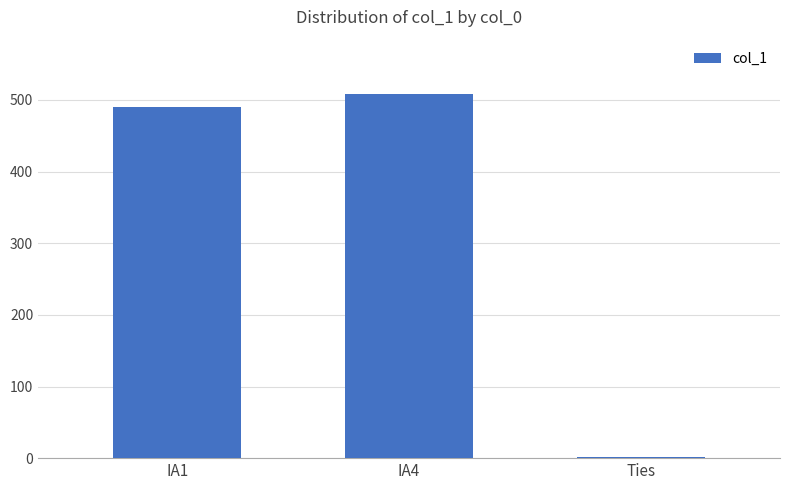

The value at IA1 is 793. True or false?

False